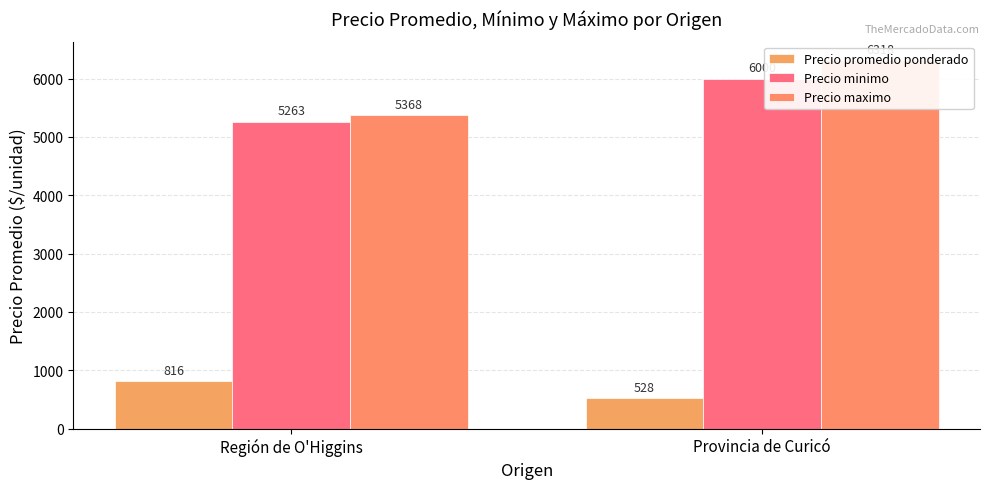

What is the label of the 2nd bar from the right?

Región de O'Higgins